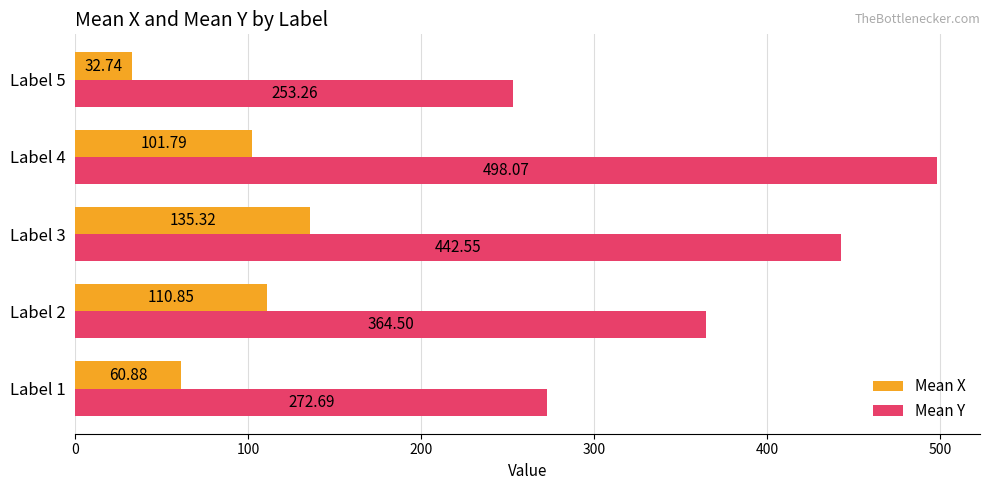

Is the value of Mean X at Label 1 greater than the value of Mean Y at Label 3?

No